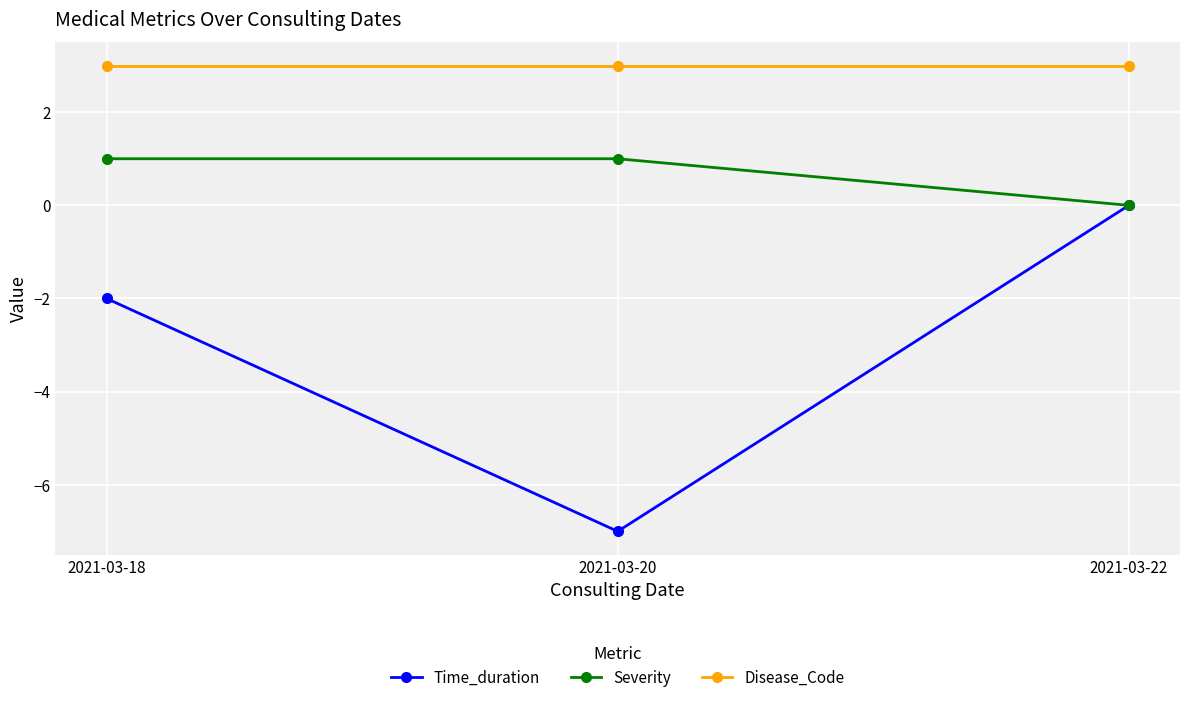

What is the smallest value displayed?

-7